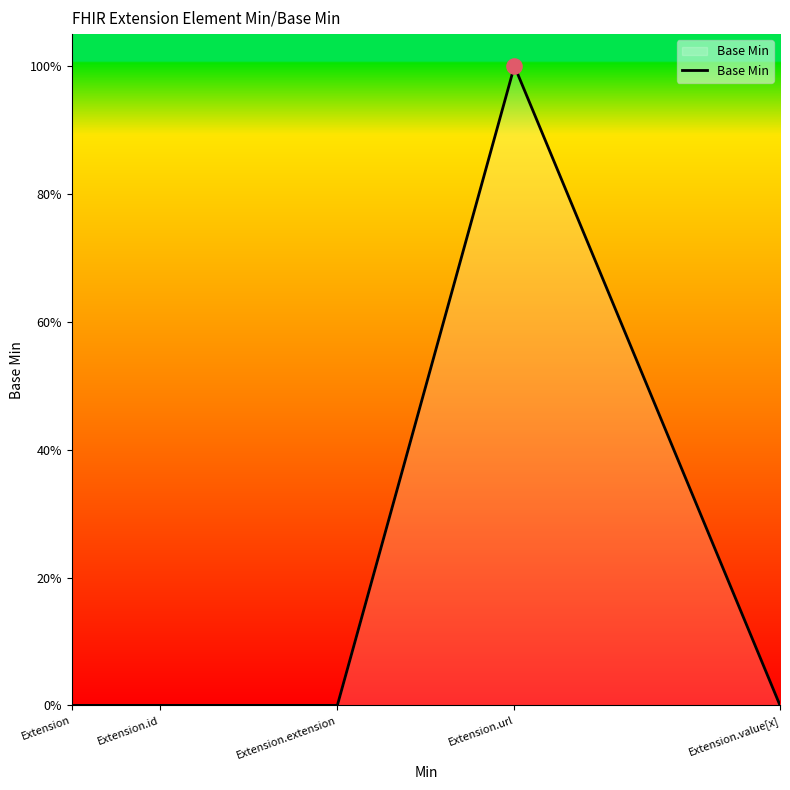

Between Extension.extension and Extension.url, which is larger?

Extension.url